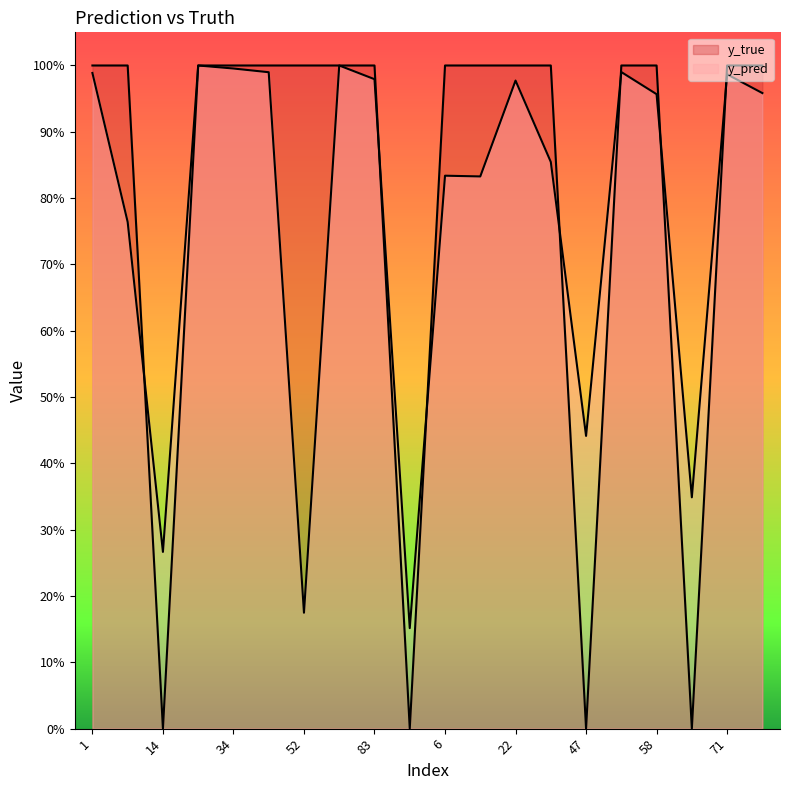

Reading right to left, transcribe all the data shown in this chart.

y_pred: 95=1.0	71=1.0	59=0.3	58=1.0	50=1.0	47=0.4	41=0.9	22=1.0	9=0.8	6=0.8	91=0.2	83=1.0	80=1.0	52=0.2	43=1.0	34=1.0	24=1.0	14=0.3	8=0.8	1=1.0
y_true: 95=1.0	71=1.0	59=0.0	58=1.0	50=1.0	47=0.0	41=1.0	22=1.0	9=1.0	6=1.0	91=0.0	83=1.0	80=1.0	52=1.0	43=1.0	34=1.0	24=1.0	14=0.0	8=1.0	1=1.0